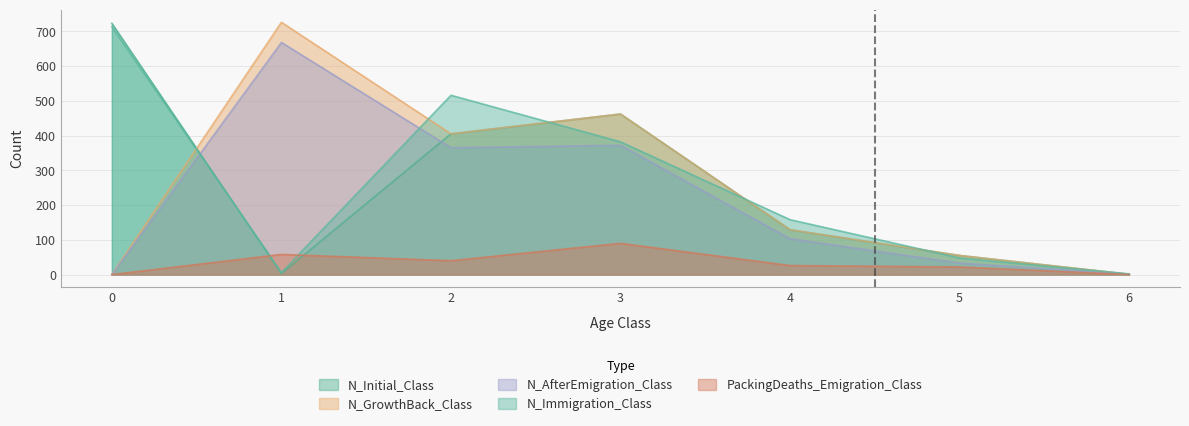

What are all the series names shown in the legend?

N_Initial_Class, N_GrowthBack_Class, N_AfterEmigration_Class, N_Immigration_Class, PackingDeaths_Emigration_Class